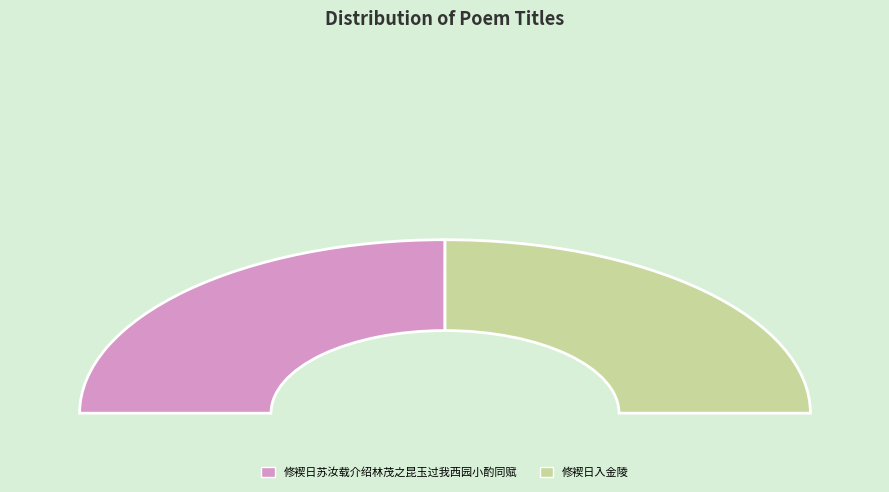

What is the change in value from 修褉日苏汝载介绍林茂之昆玉过我西园小酌同赋 to 修褉日入金陵?

-35